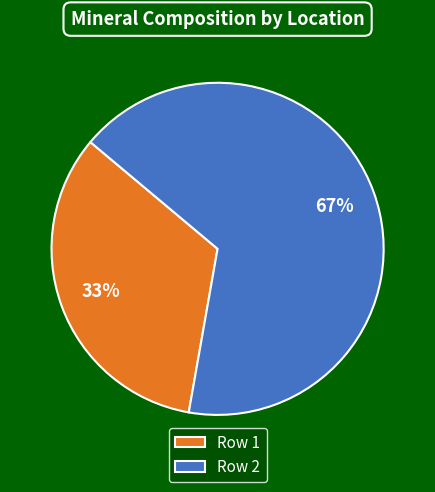

Do Row 2 and Row 1 together represent more than half of the pie?

Yes